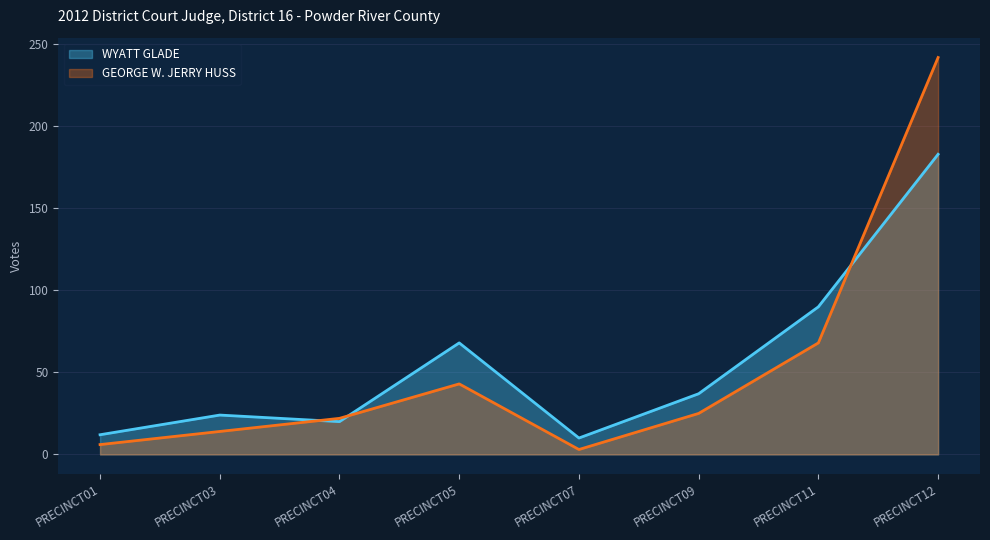

What is the value of the GEORGE W. JERRY HUSS point at the 7th from the left?

68